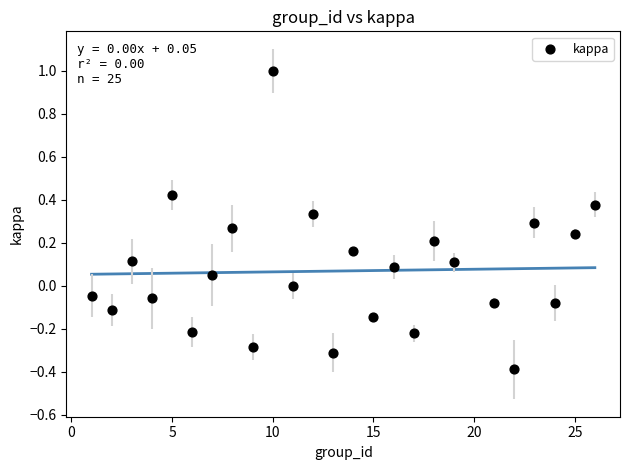

What is the range of Y values (max minus min)?

1.4